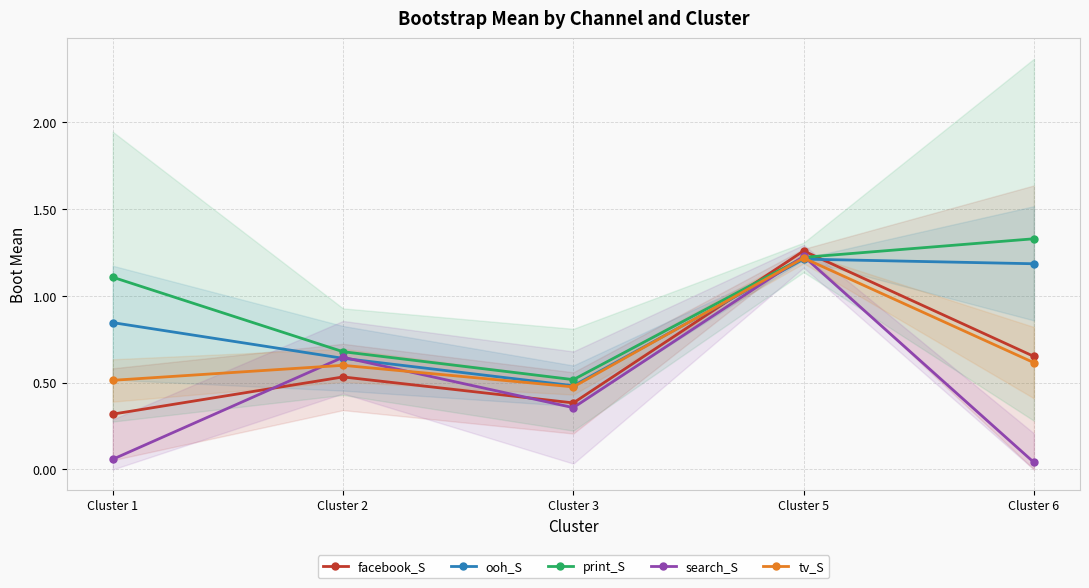

True or false: tv_S has a value of 0.6 at Cluster 2.

True